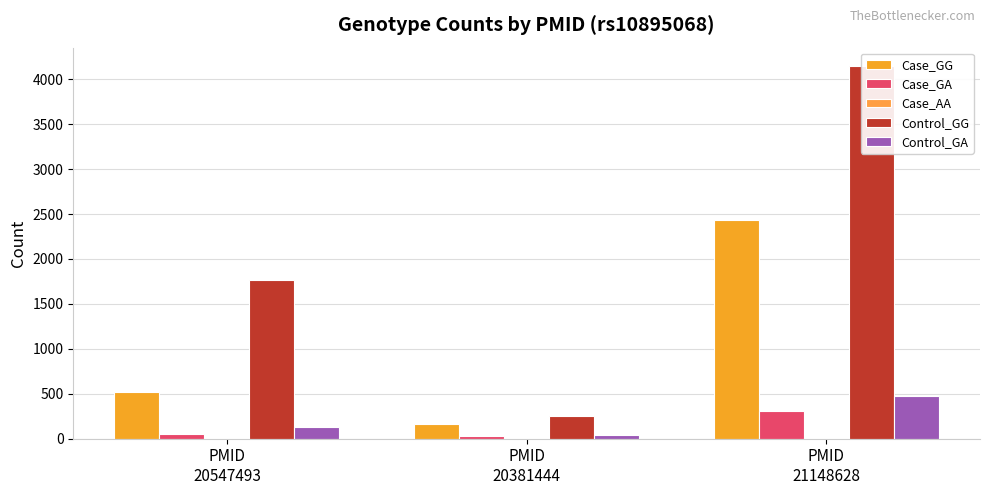

What is the spread (max minus min) of values at PMID
21148628?

4131